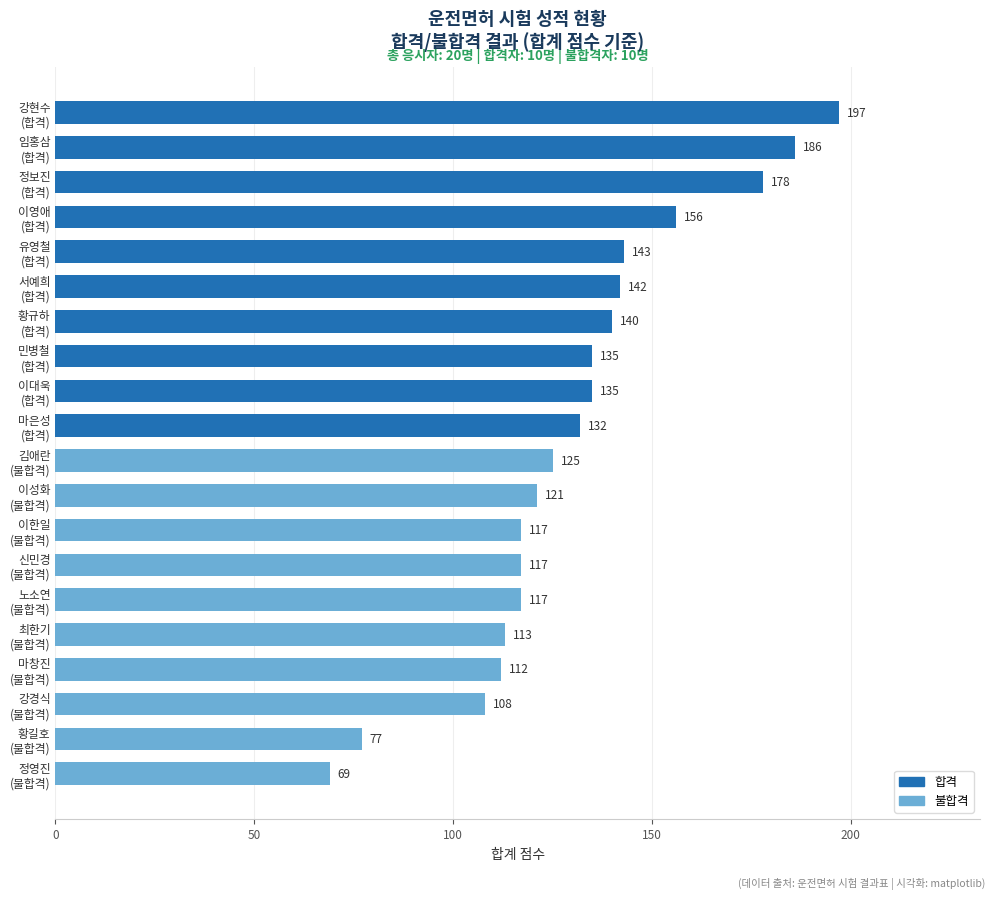

What is the difference between the second highest and minimum values?

117